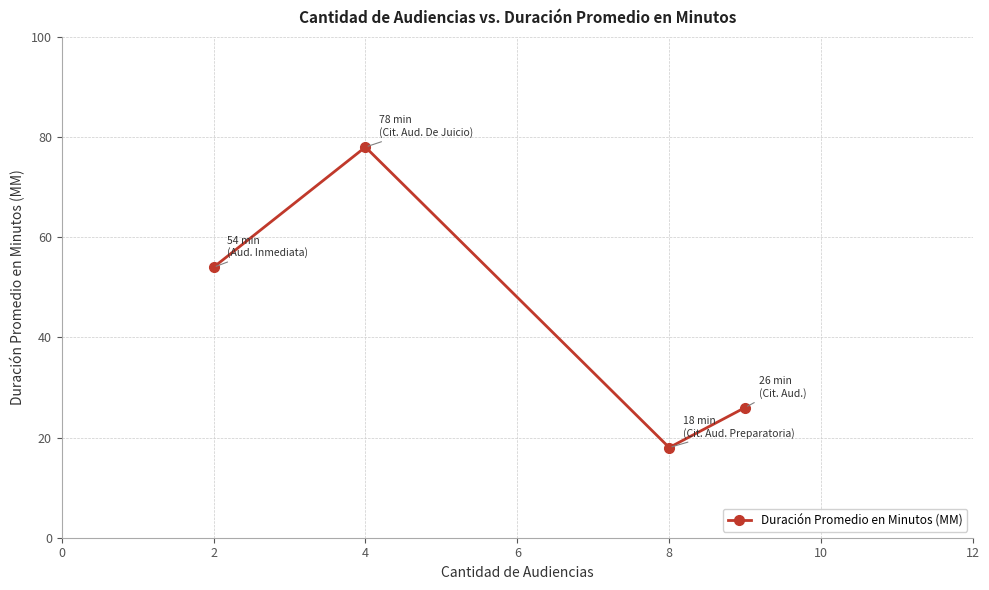

What is the value of the 1st point from the left?

54